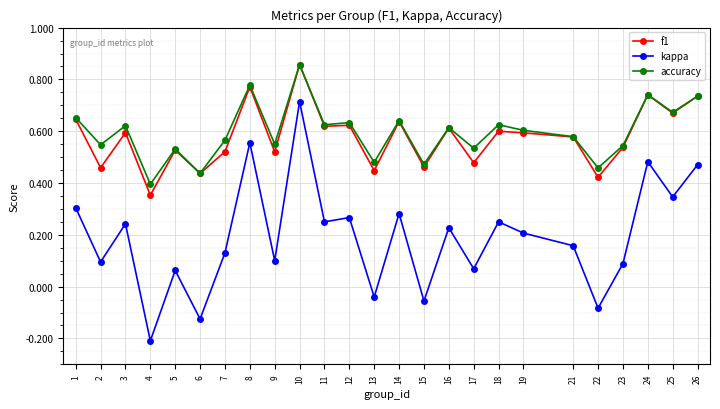

True or false: accuracy and kappa intersect in this chart.

False